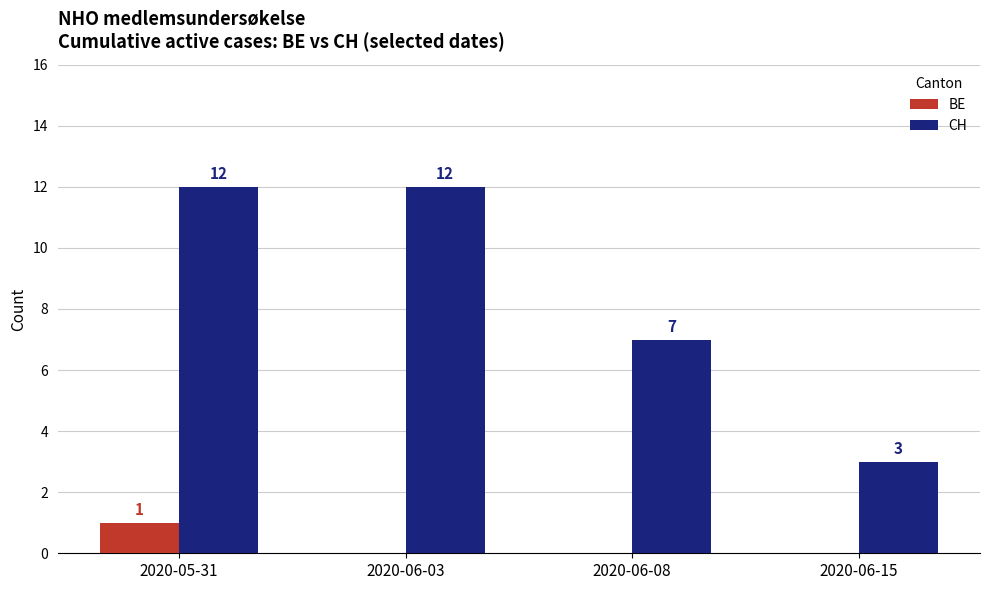

At which category is the sum across all series the highest?

2020-05-31